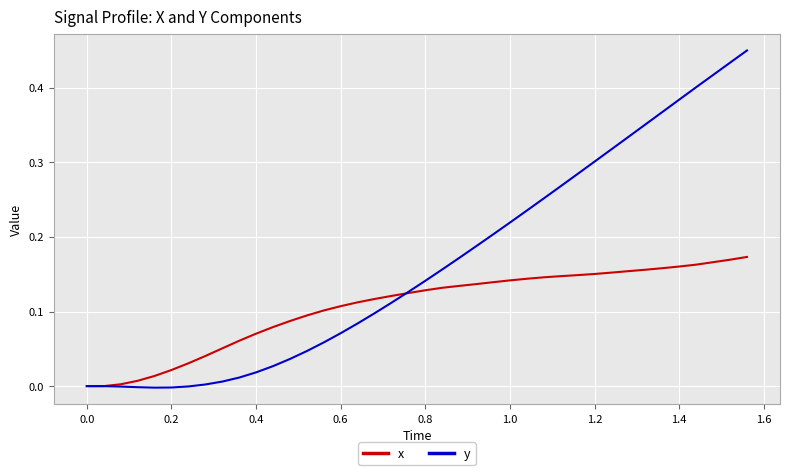

What is the sum of all x values?

4.2